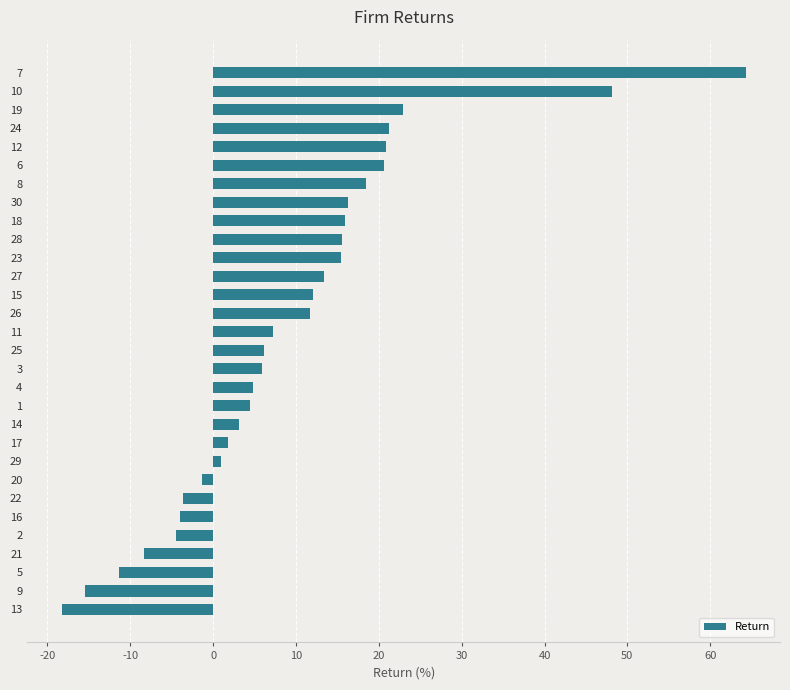

What value does the data have at 19?

22.9